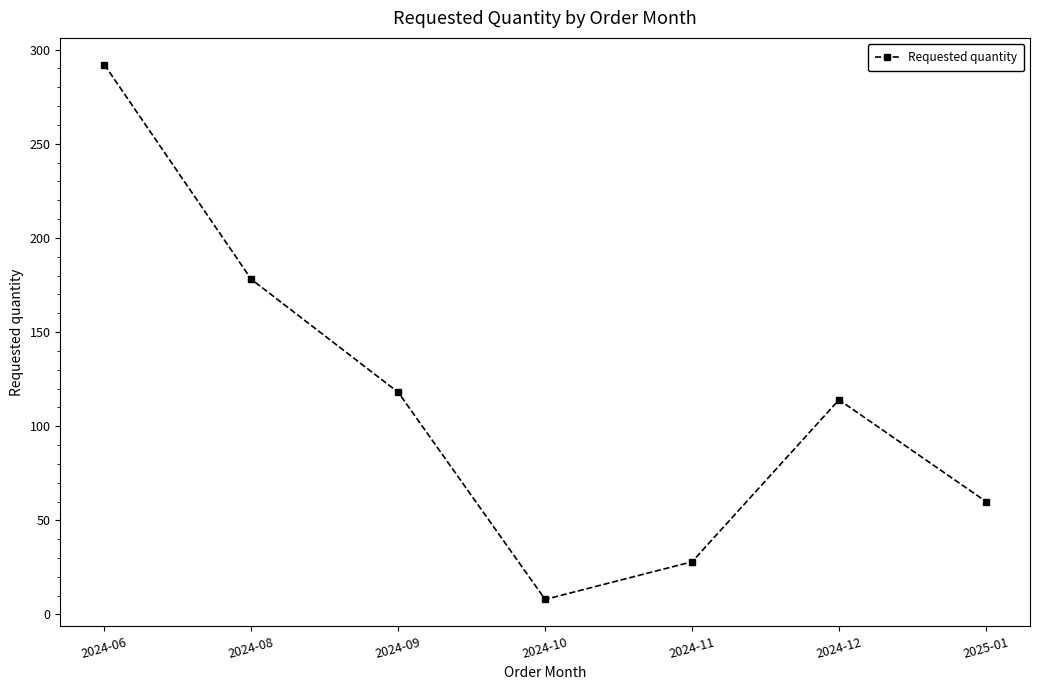

What is the value of the 7th point from the left?

60